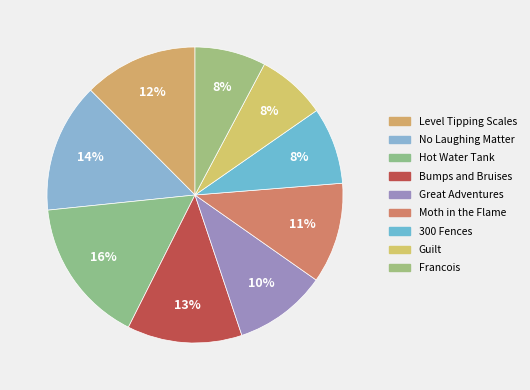

Is the sum of Francois and Guilt greater than half?

No